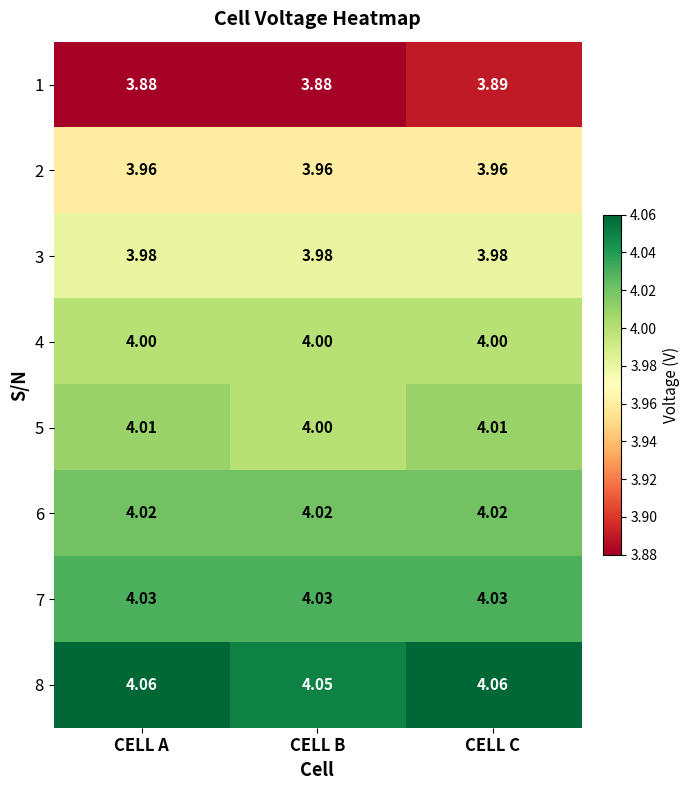

At which label does 1 reach its peak?

CELL C